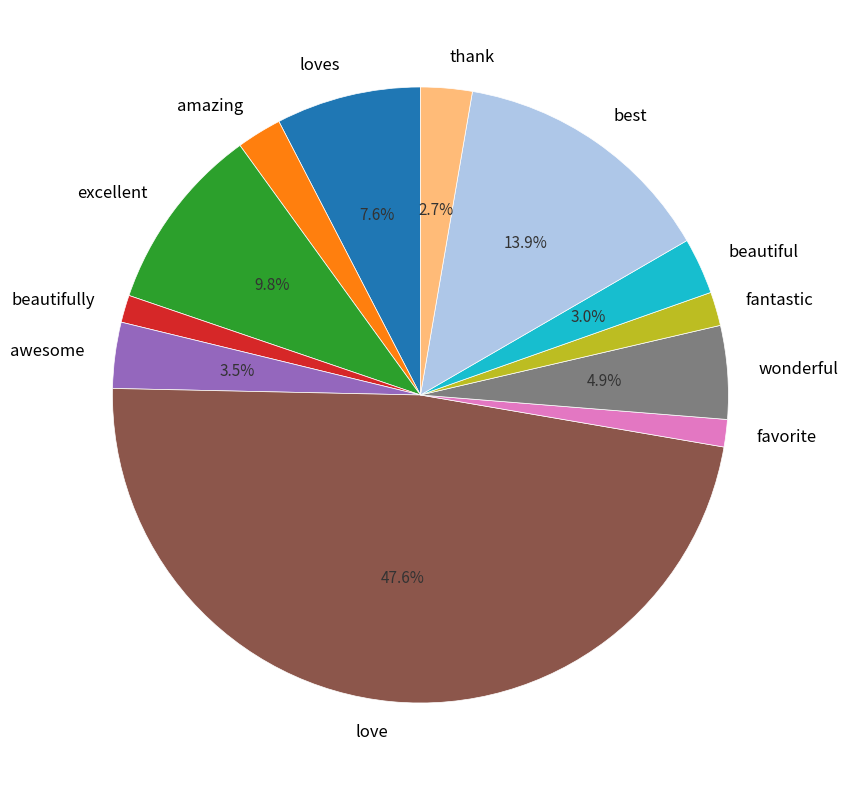

Count the number of slices in the pie.

12